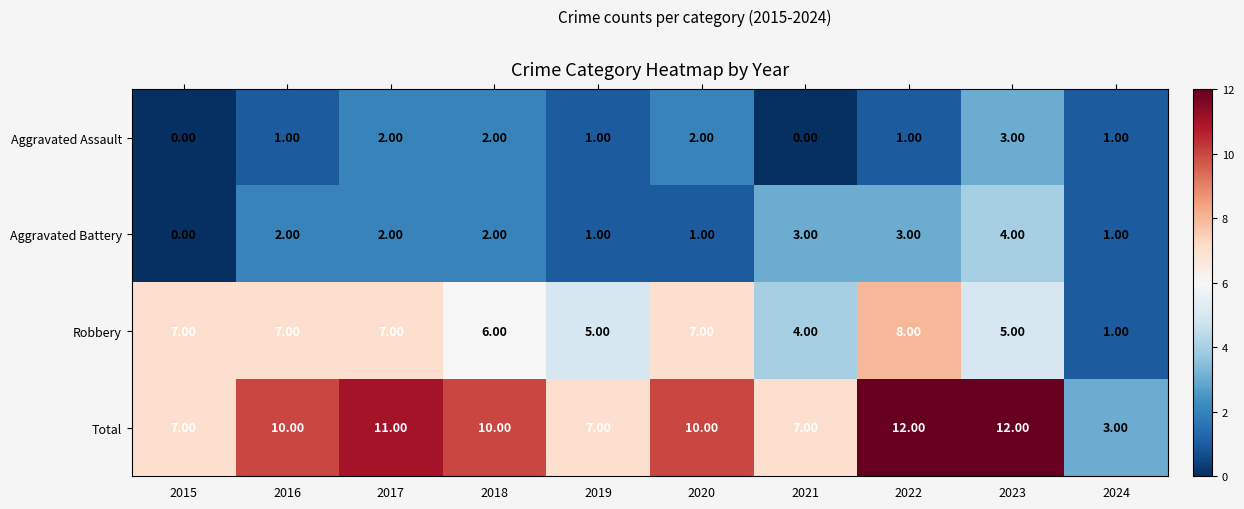

Rank the series by their maximum value, from lowest to highest.

Aggravated Assault, Aggravated Battery, Robbery, Total